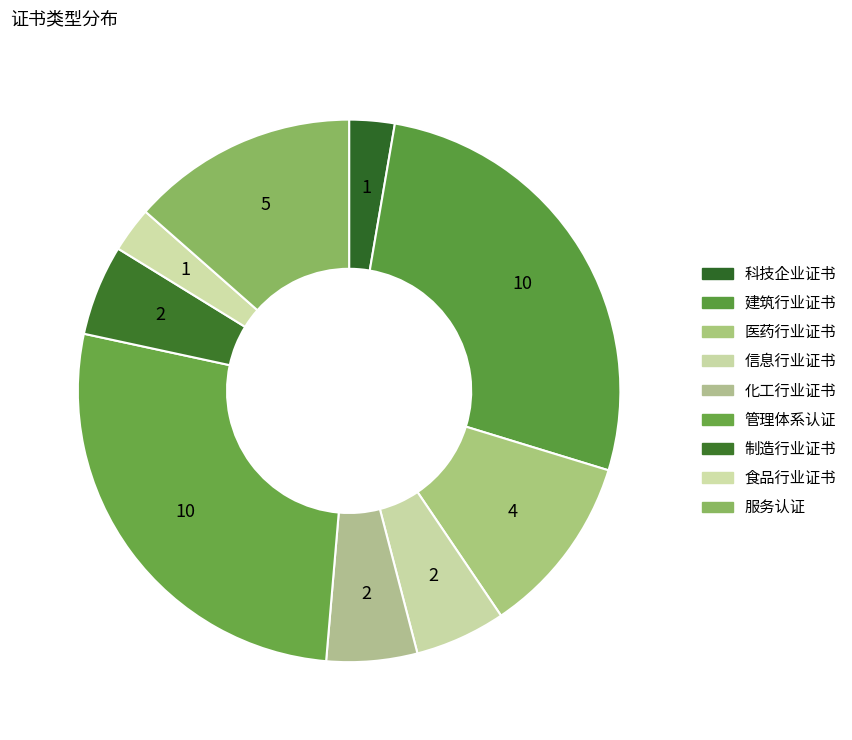

How many slices are in this pie chart?

9